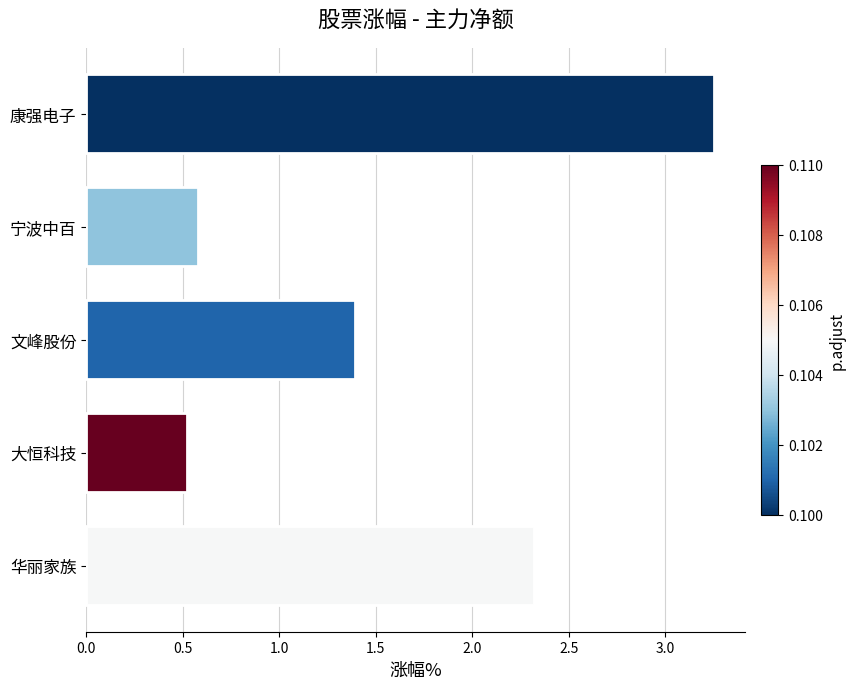

Which has a higher value, 大恒科技 or 文峰股份?

文峰股份